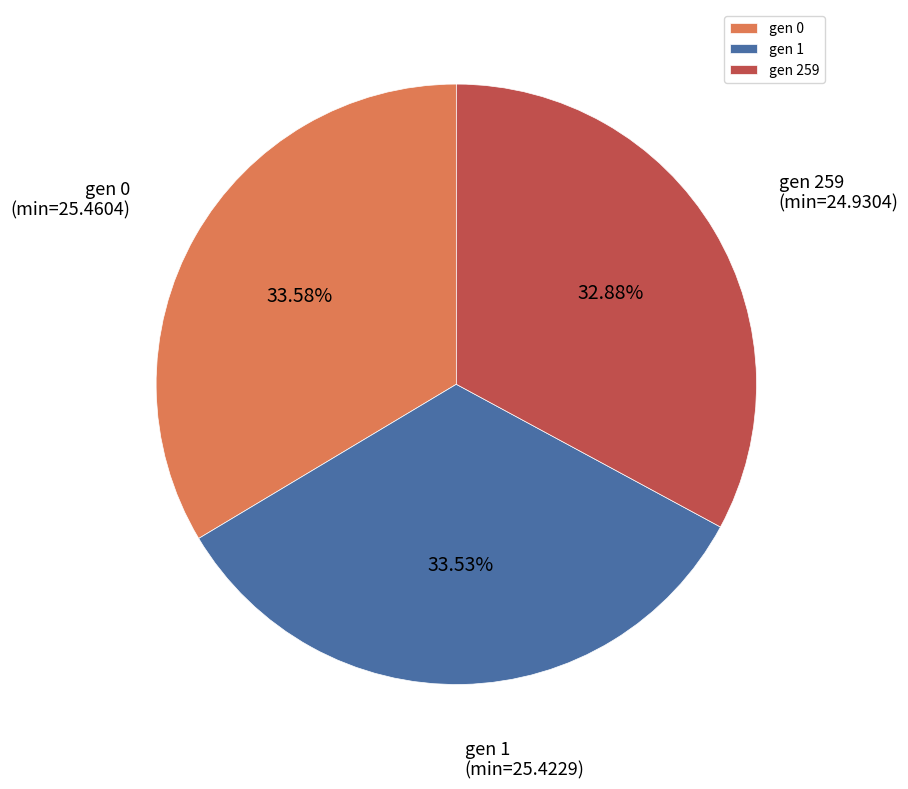

Does gen 0 represent more than half of the total?

No